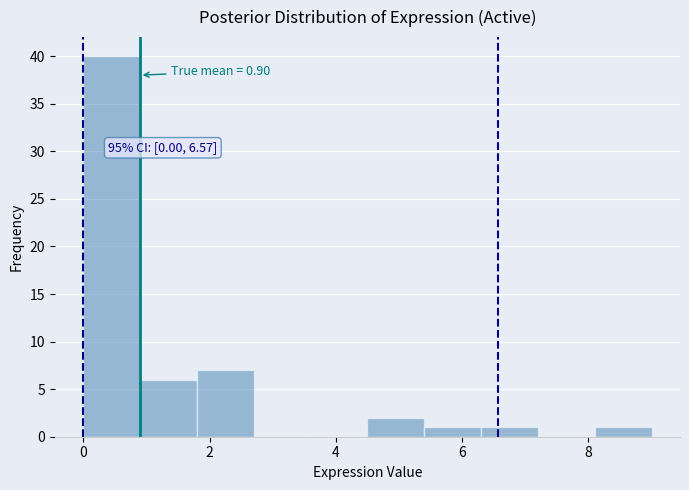

Which range on the x-axis has the tallest bar?

0.0 to 0.9